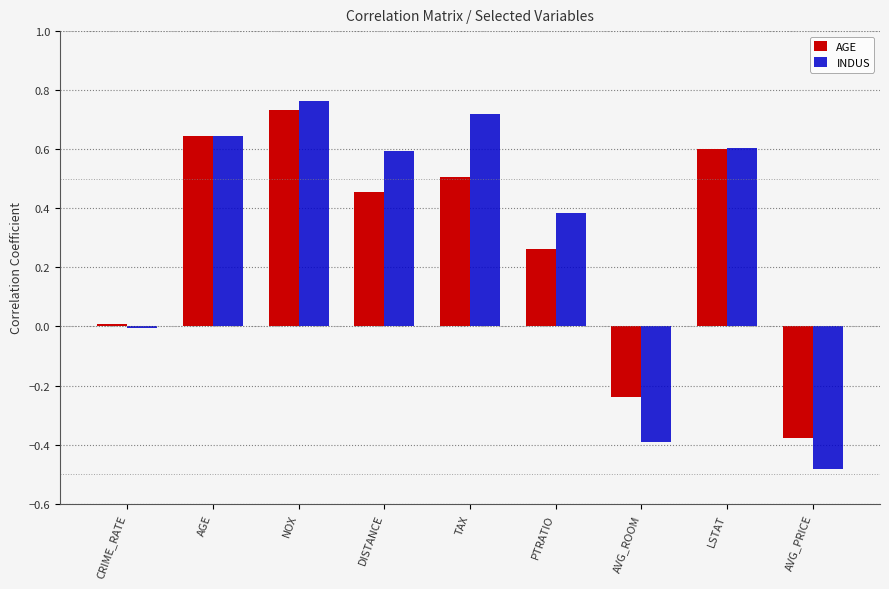

Count the number of data series in this chart.

2